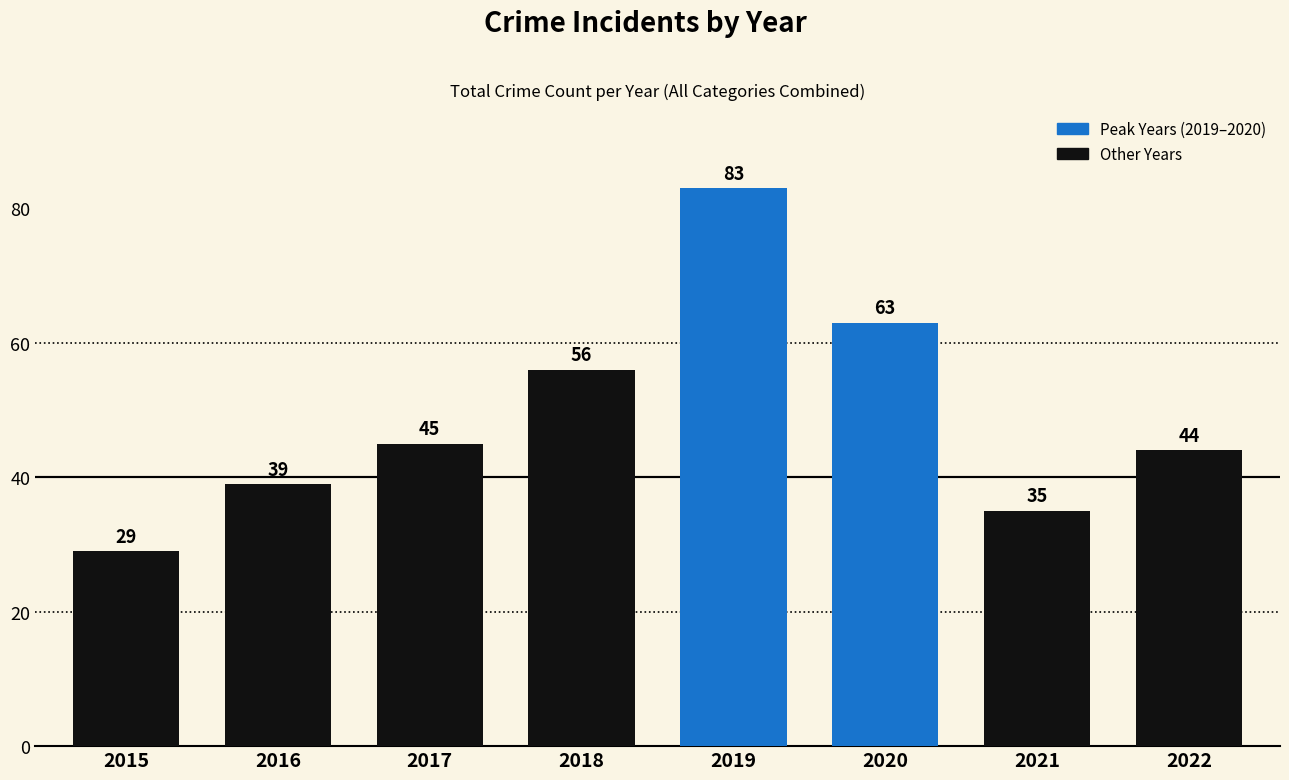

What is the minimum value shown in the chart?

29